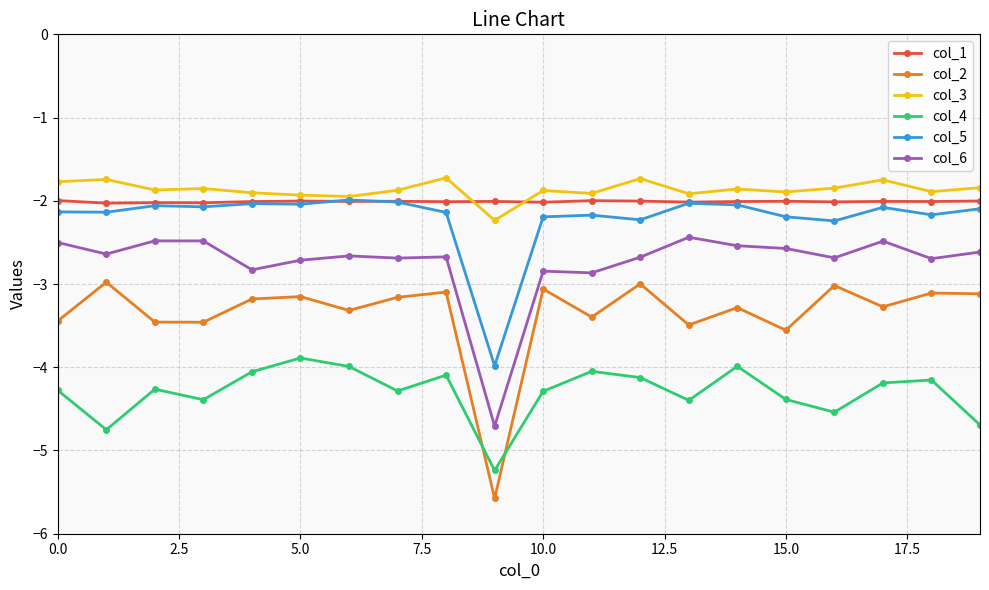

True or false: col_3 has more than 0 points higher than both neighbors.

True